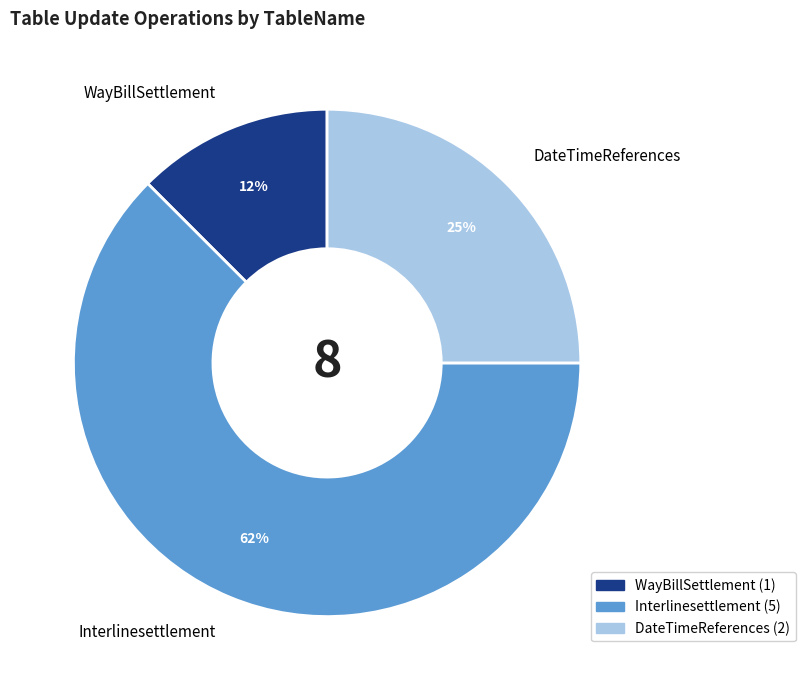

To the nearest percent, what is the average slice percentage?

33%